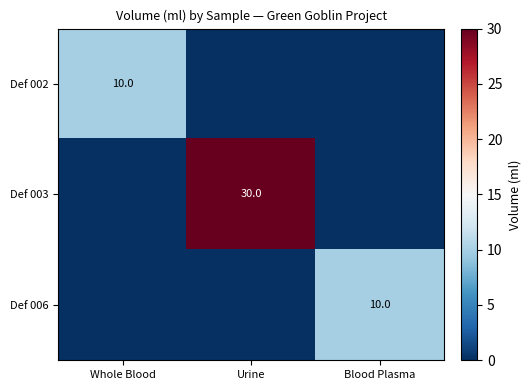

The value of Def 002 at Whole Blood is 14. True or false?

False